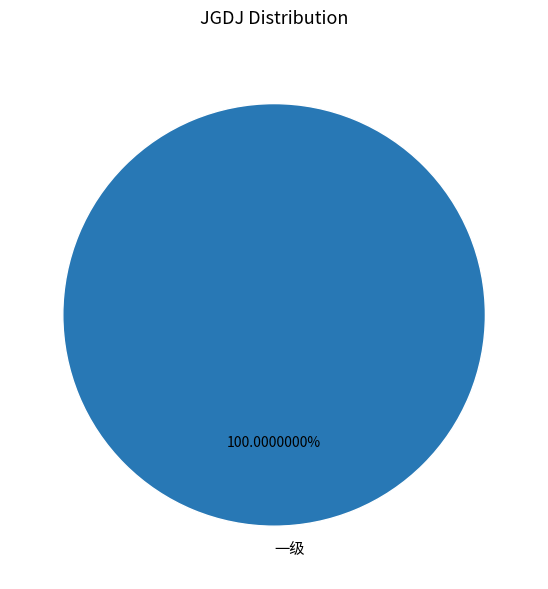

How many slices are in this pie chart?

1